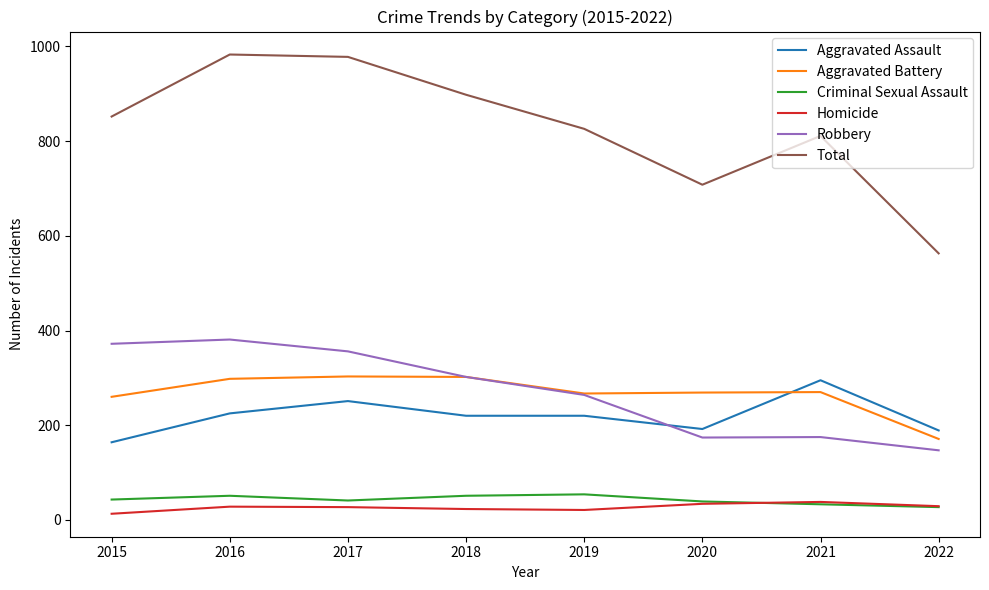

What is the sum of all Criminal Sexual Assault values?

339